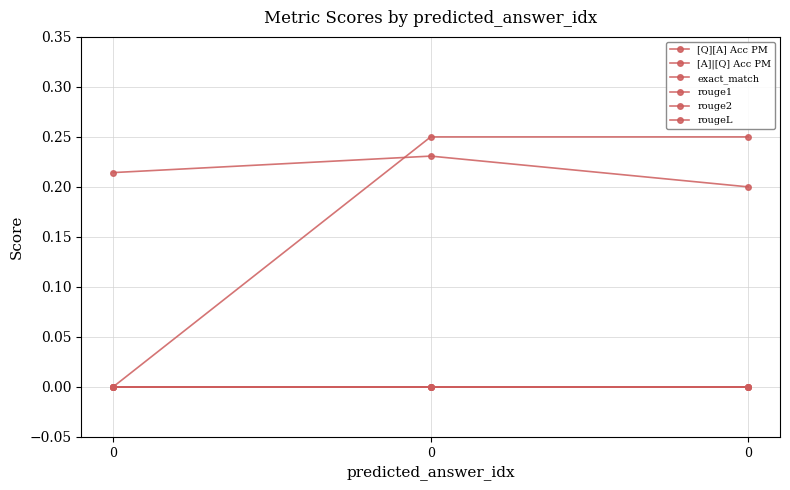

What is the spread (max minus min) of values at 0?

0.2